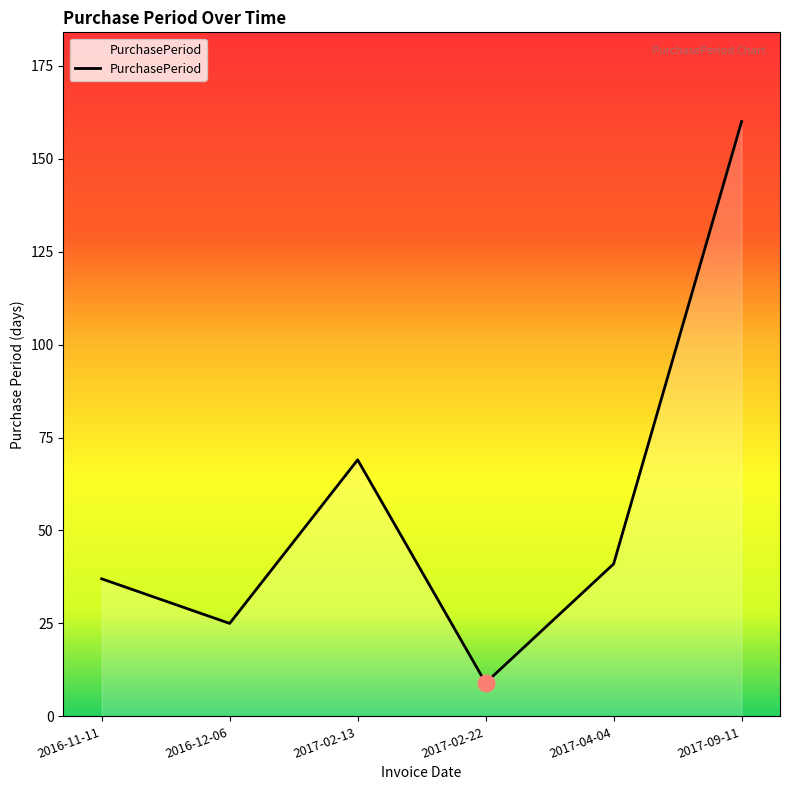

What position from the left is 2017-02-13?

3